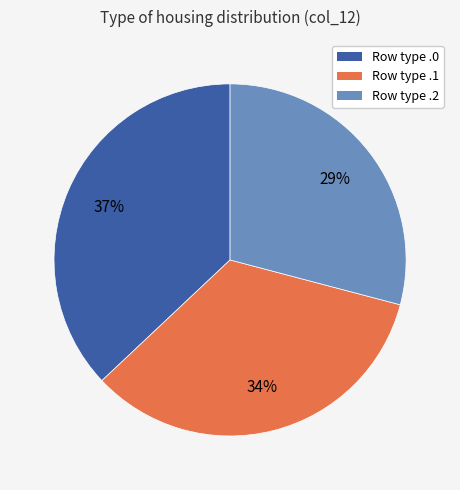

Is there any slice that represents more than half of the pie?

No